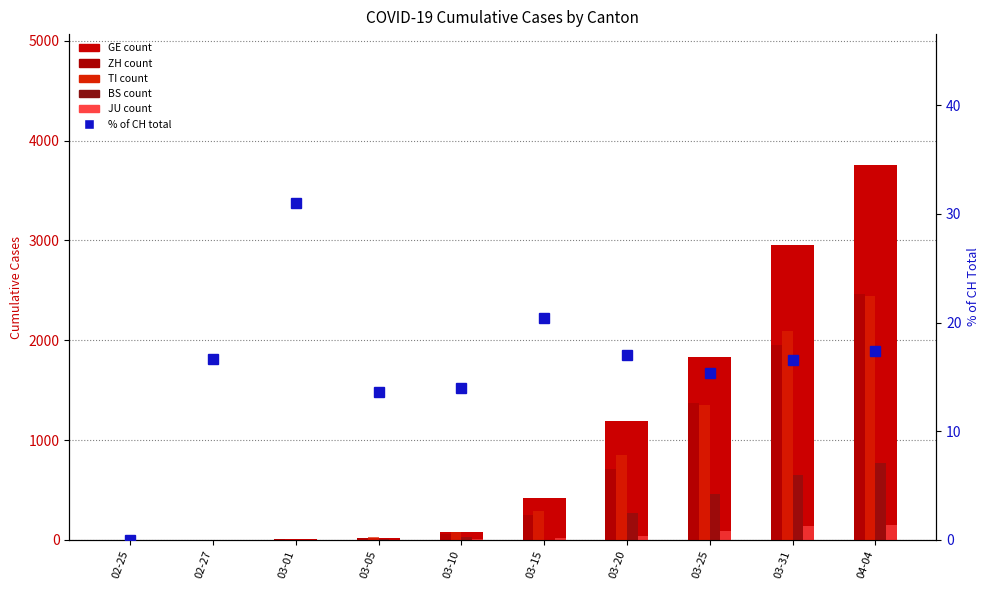

How many data points in ZH are less than 250?

5